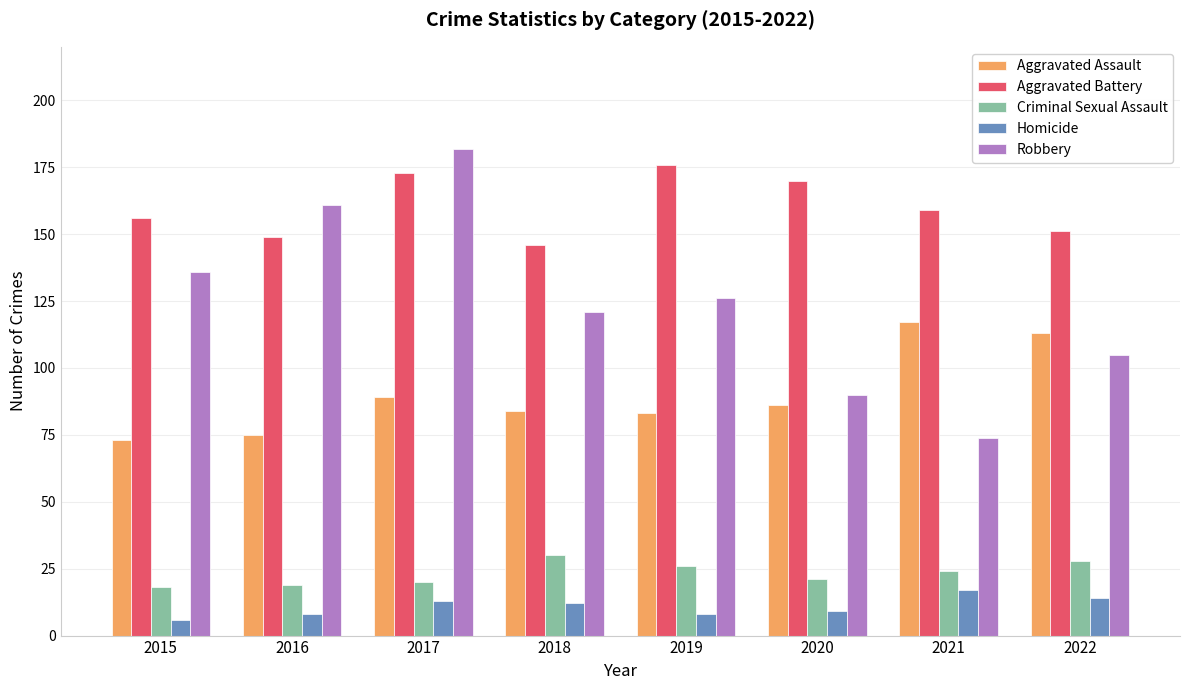

The value of Robbery at 2022 is 105. True or false?

True